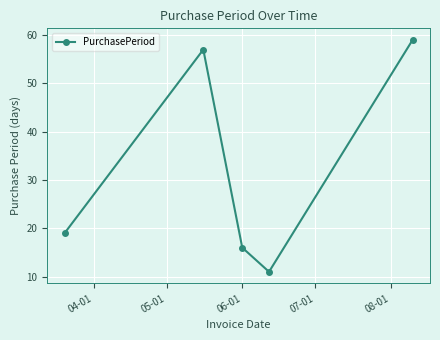

What is the maximum value shown in the chart?

59